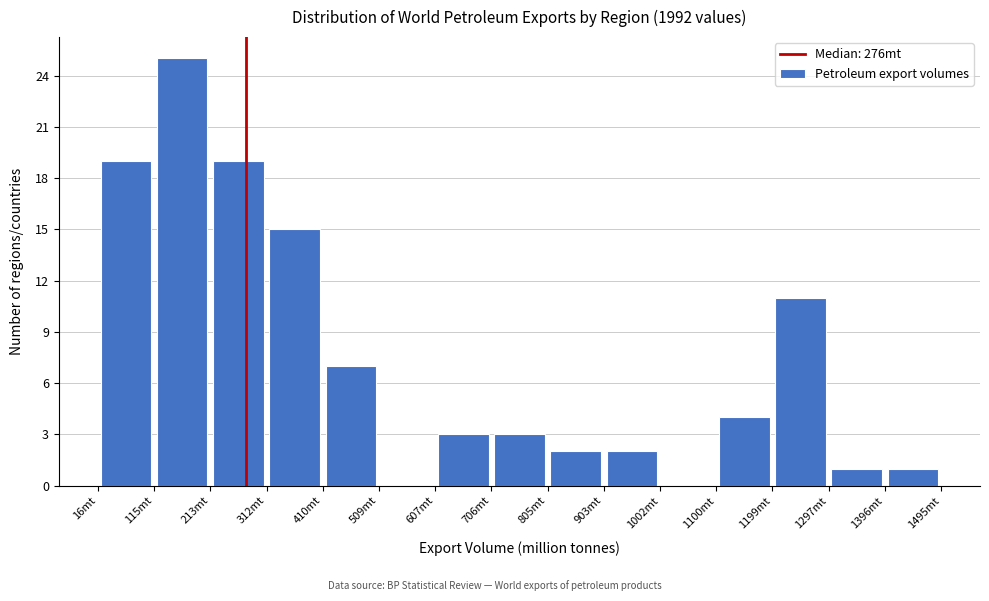

Reading left to right, transcribe this chart: for each bar, give the range it covers on the x-axis and its height. Neither the bar edges nor the heights are printed on the chart, so give them approximately, as read against the axes.

20 to 110: 19
110 to 210: 25
210 to 310: 19
310 to 410: 15
410 to 510: 7
510 to 610: 0
610 to 710: 3
710 to 800: 3
800 to 900: 2
900 to 1000: 2
1000 to 1100: 0
1100 to 1200: 4
1200 to 1300: 11
1300 to 1400: 1
1400 to 1490: 1